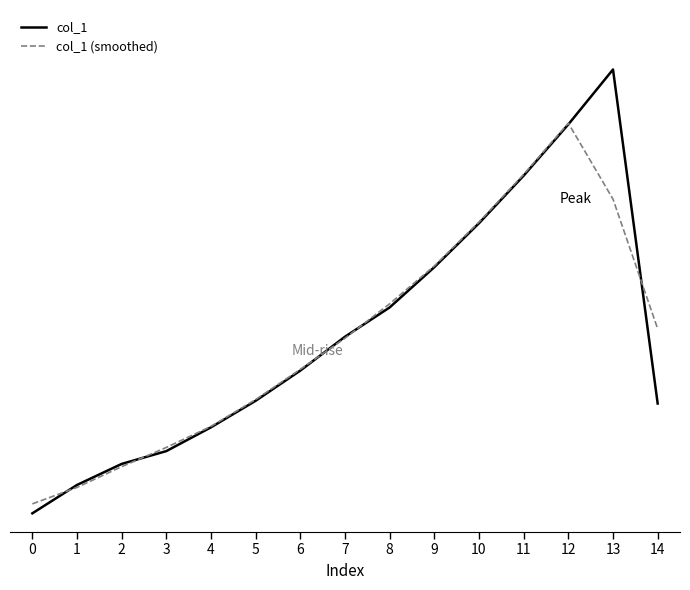

What are all the series names shown in the legend?

col_1, col_1 (smoothed)